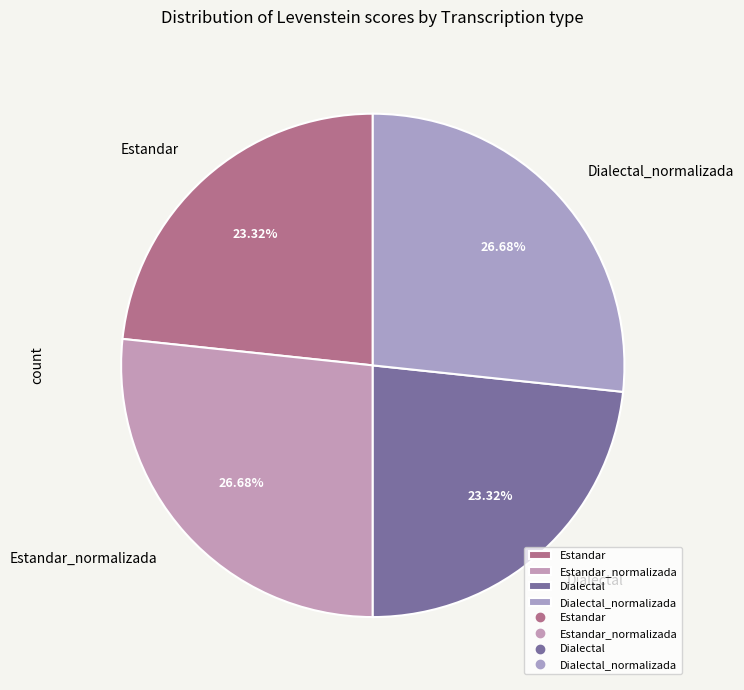

Is Dialectal the majority of the pie?

No